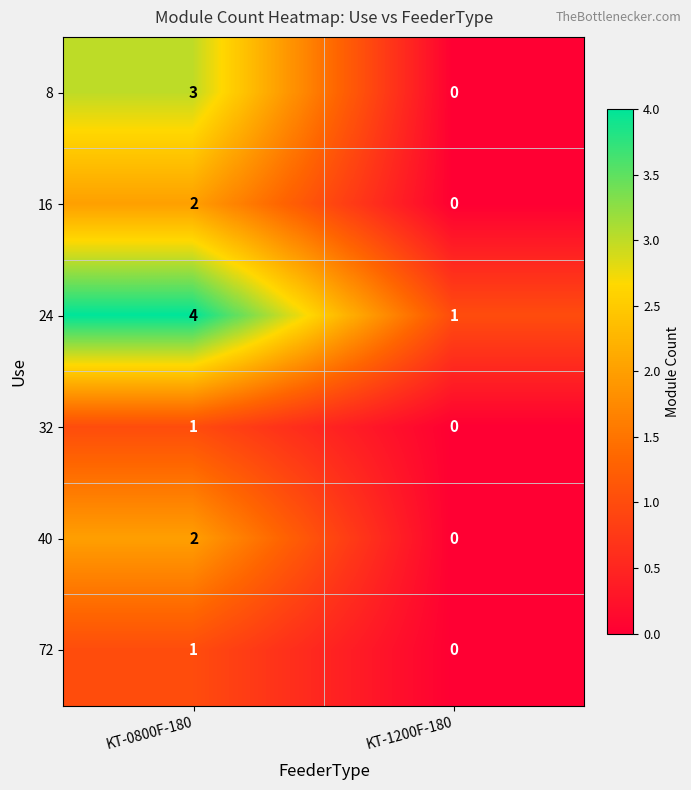

At which category is the sum across all series the highest?

KT-0800F-180